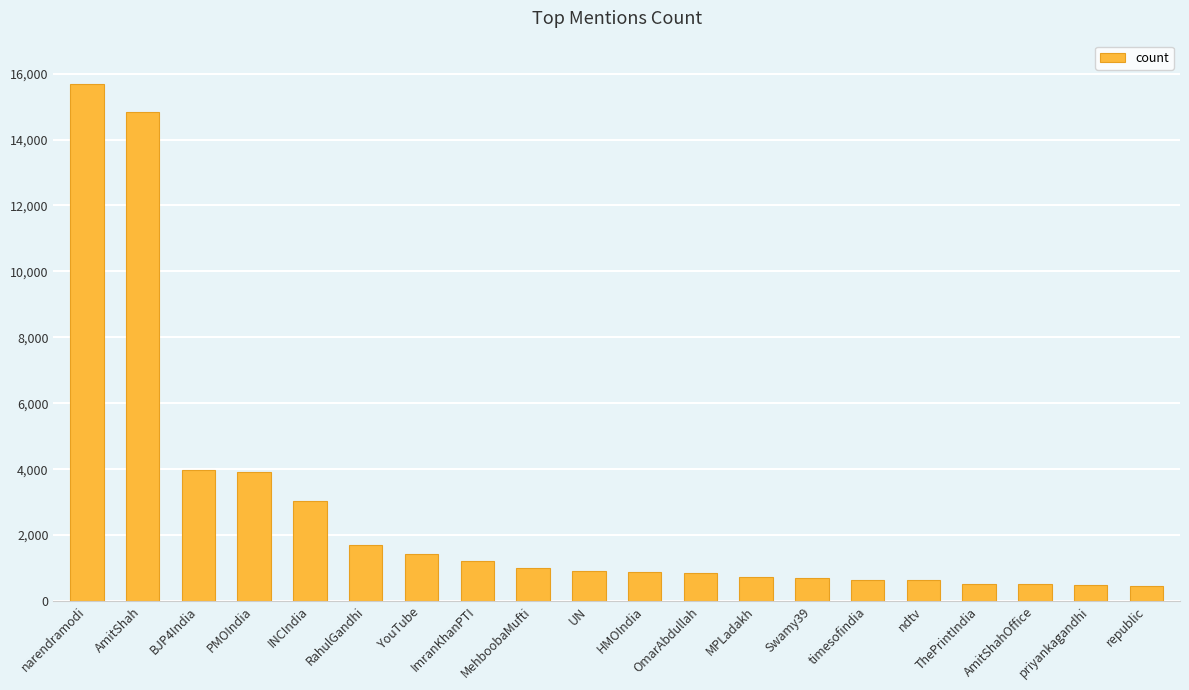

At which label does the data first exceed 921?

narendramodi